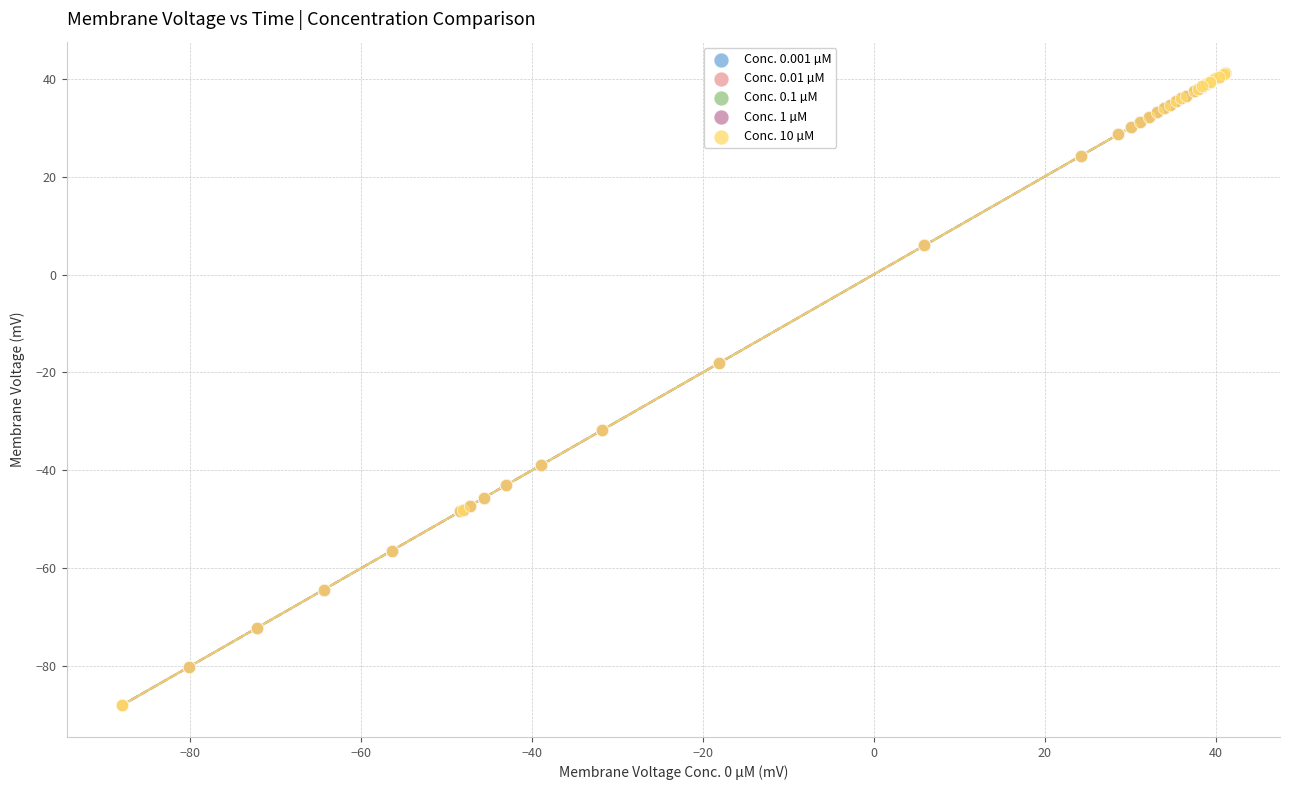

What are all the series names shown in the legend?

Conc. 0.001 µM, Conc. 0.01 µM, Conc. 0.1 µM, Conc. 1 µM, Conc. 10 µM